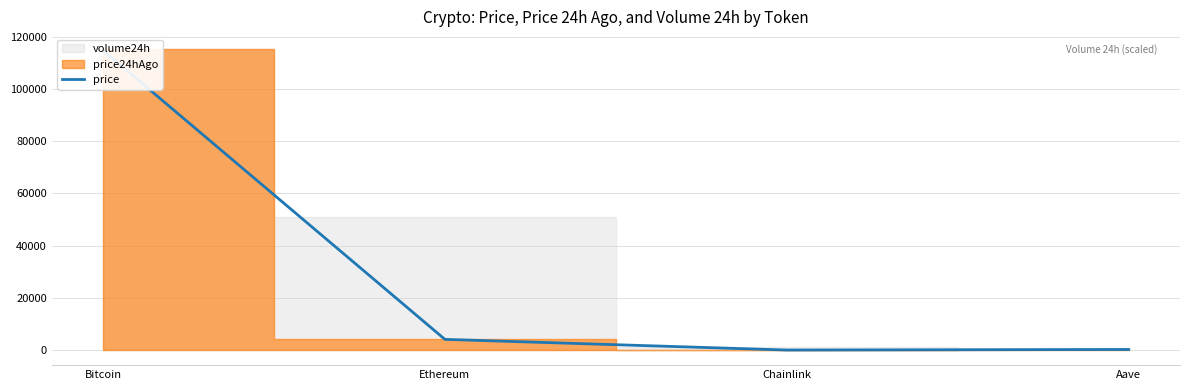

The value at Chainlink is 18.4. True or false?

True